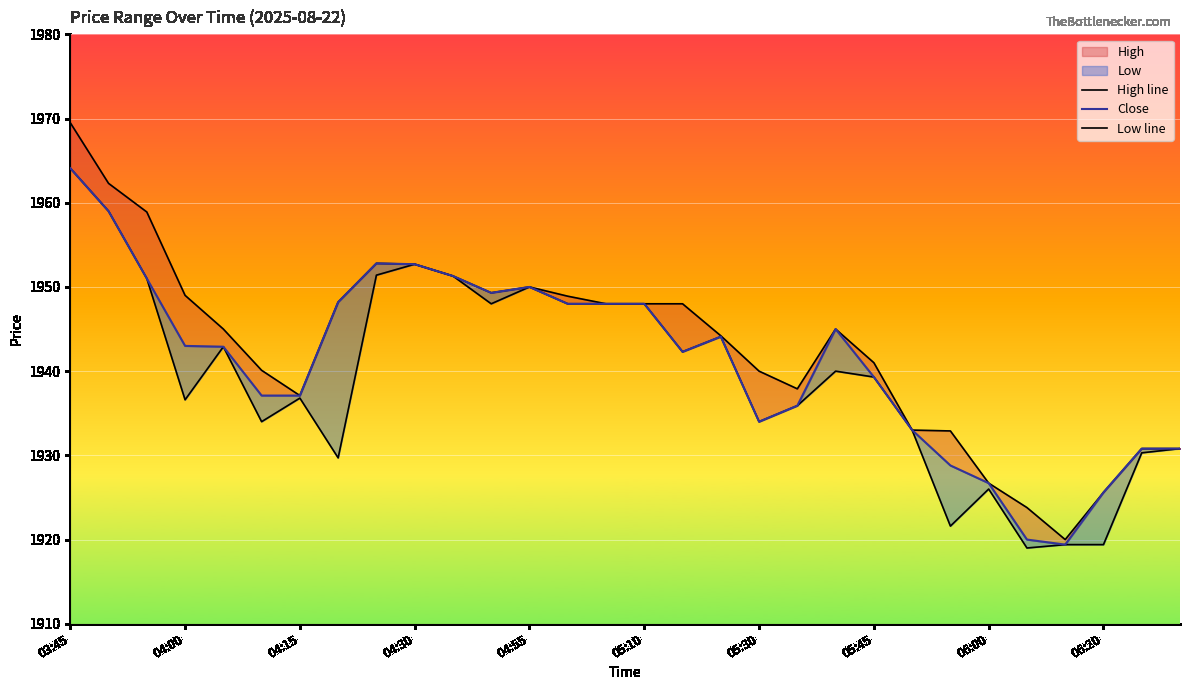

Which category has the lowest value across all series?

25